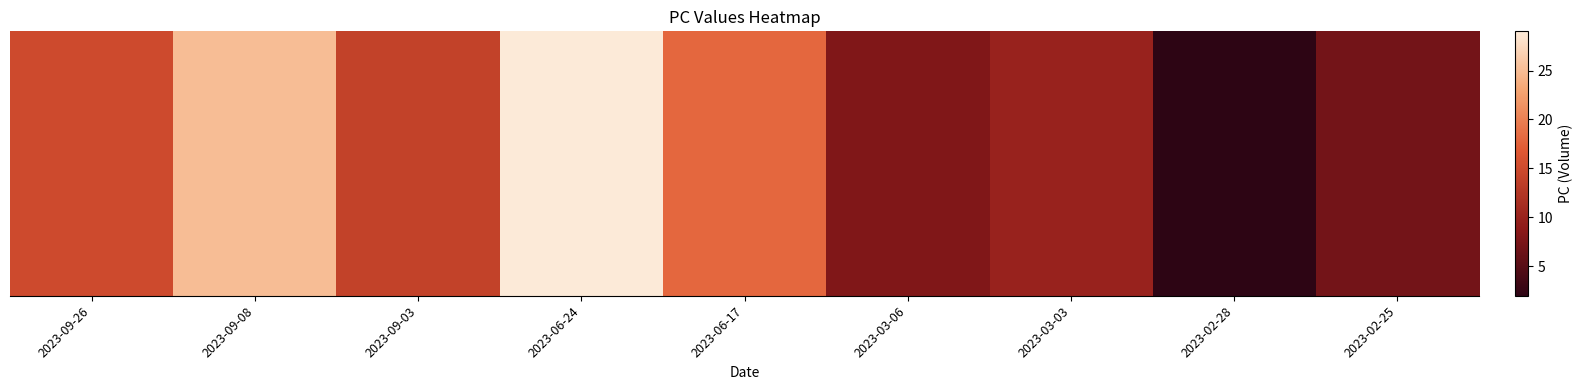

List the labels in order of value, smallest first.

2023-02-28, 2023-02-25, 2023-03-06, 2023-03-03, 2023-09-03, 2023-09-26, 2023-06-17, 2023-09-08, 2023-06-24